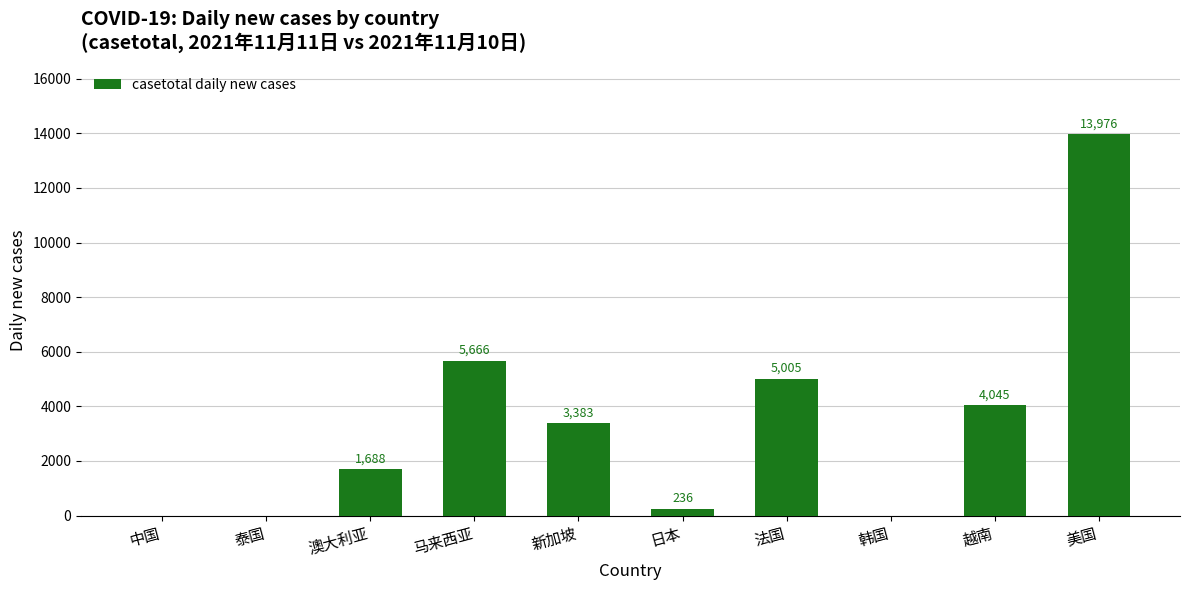

Which category has the highest value across all series?

美国